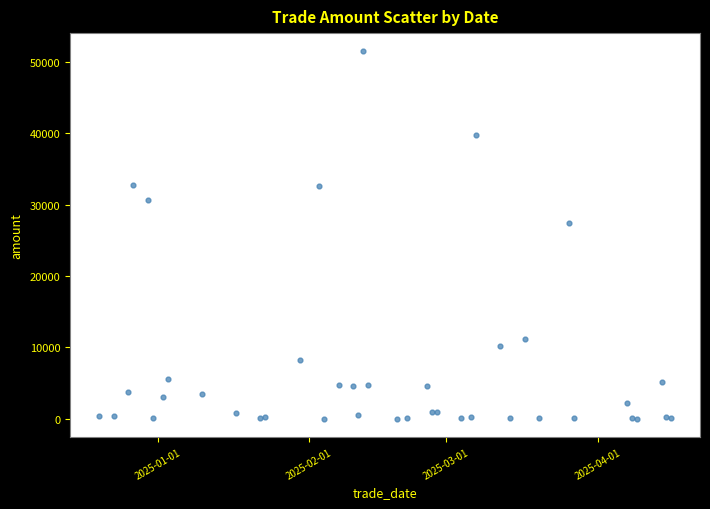

What Y value in the scatter plot is closest to 25740?

27457